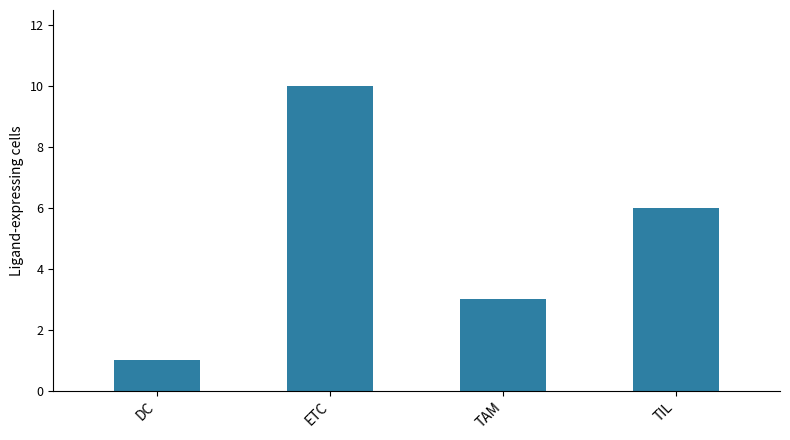

How many distinct data groups are displayed?

1